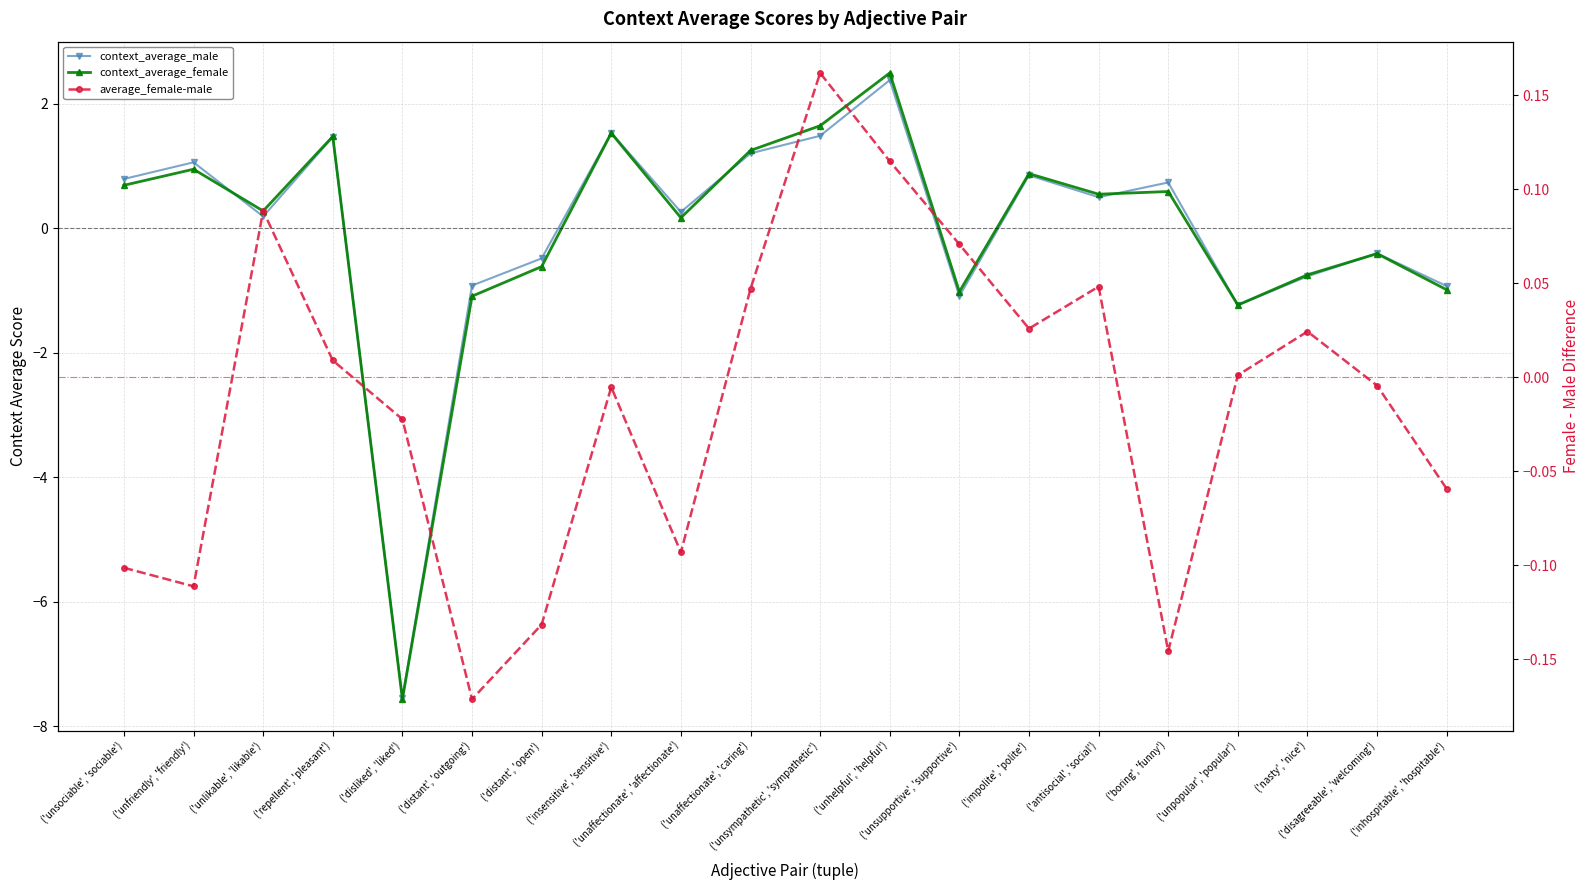

List the labels in order of average_female-male value, largest first.

('unsympathetic', 'sympathetic'), ('unhelpful', 'helpful'), ('unlikable', 'likable'), ('unsupportive', 'supportive'), ('antisocial', 'social'), ('unaffectionate', 'caring'), ('impolite', 'polite'), ('nasty', 'nice'), ('repellent', 'pleasant'), ('unpopular', 'popular'), ('disagreeable', 'welcoming'), ('insensitive', 'sensitive'), ('disliked', 'liked'), ('inhospitable', 'hospitable'), ('unaffectionate', 'affectionate'), ('unsociable', 'sociable'), ('unfriendly', 'friendly'), ('distant', 'open'), ('boring', 'funny'), ('distant', 'outgoing')